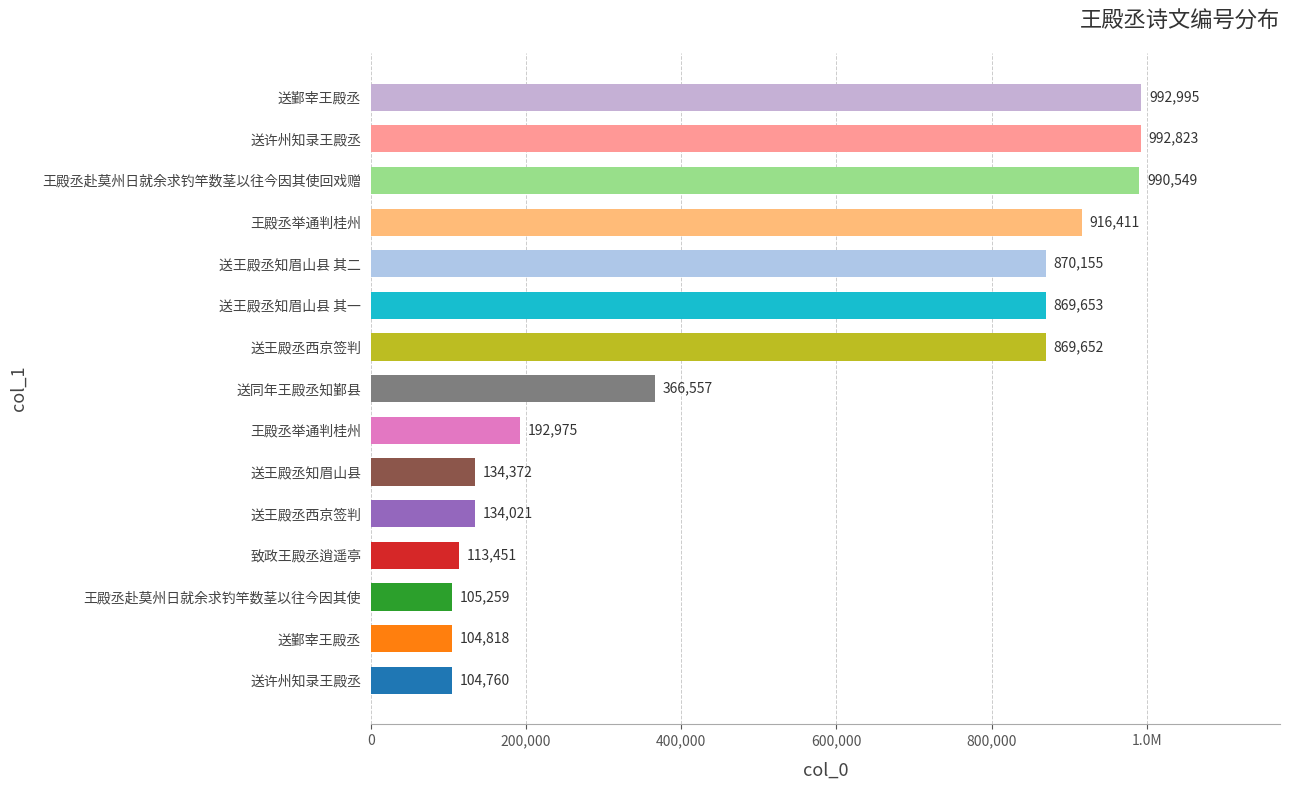

Does the chart contain any negative values?

No